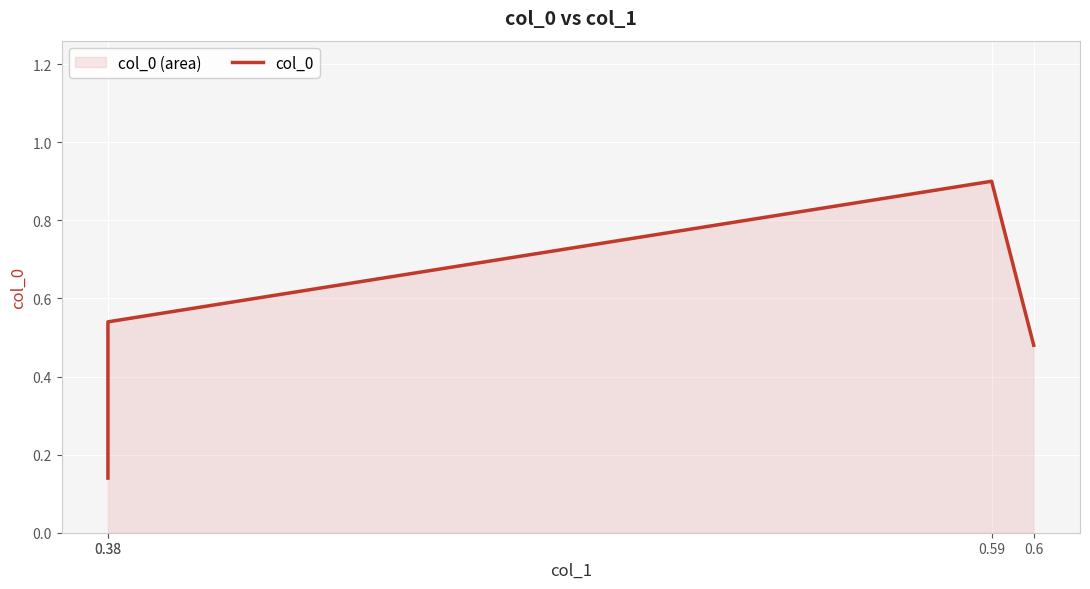

Rank the categories by value from highest to lowest.

0.59, 0.38, 0.6, 0.38